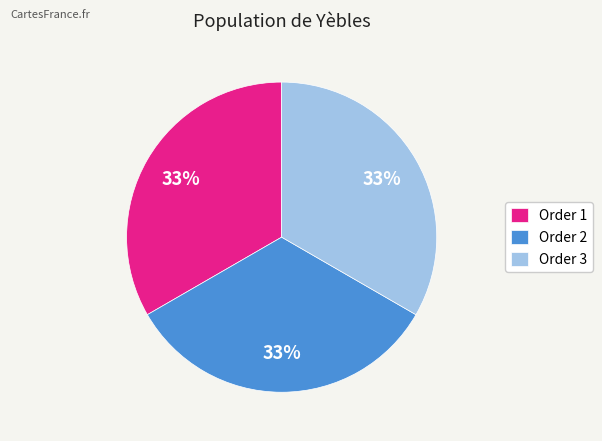

What percentage is the Order 1 slice, to the nearest percent?

33%